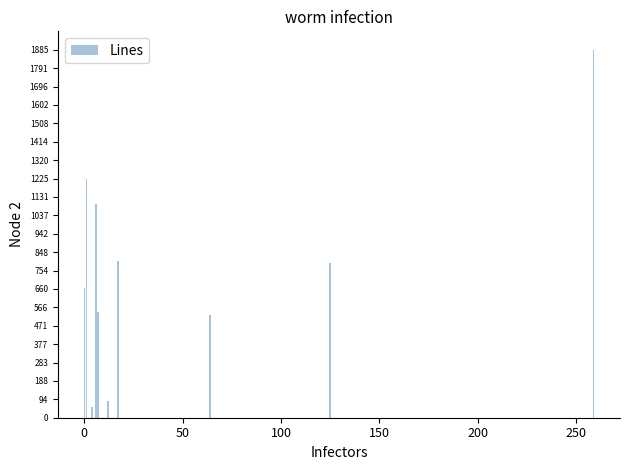

How many categories are shown in the chart?

13